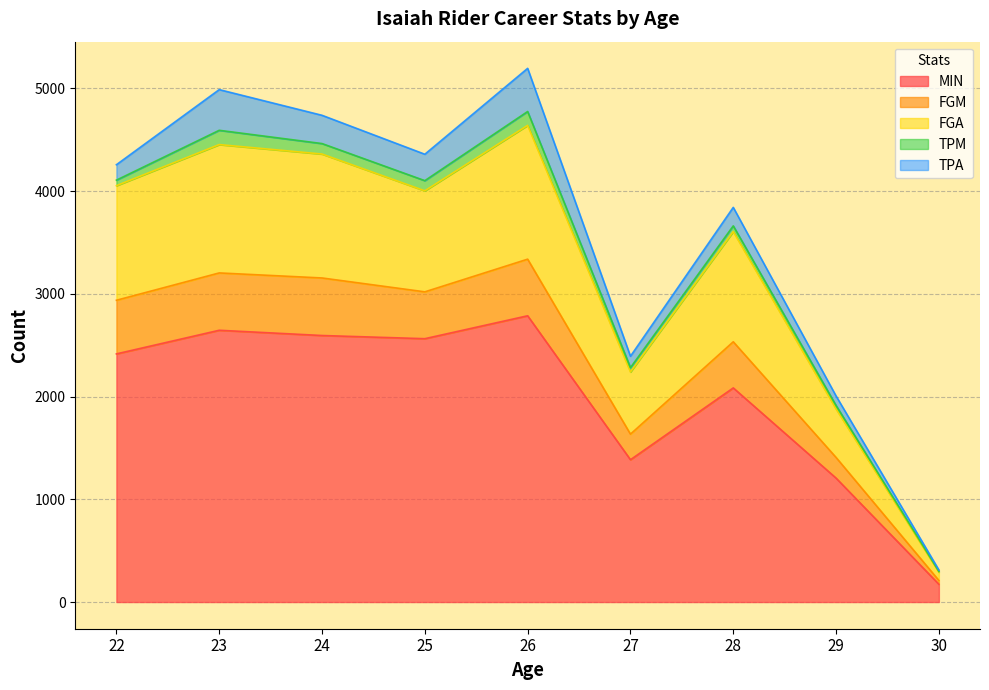

What is the highest value of the MIN series?

2786